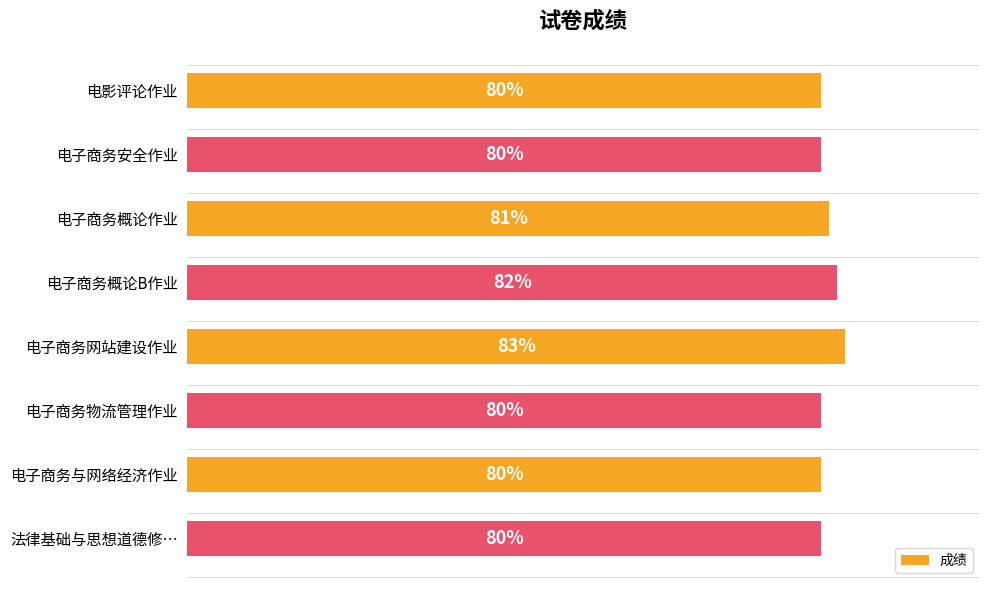

What is the label of the 5th bar from the bottom?

电子商务概论B作业